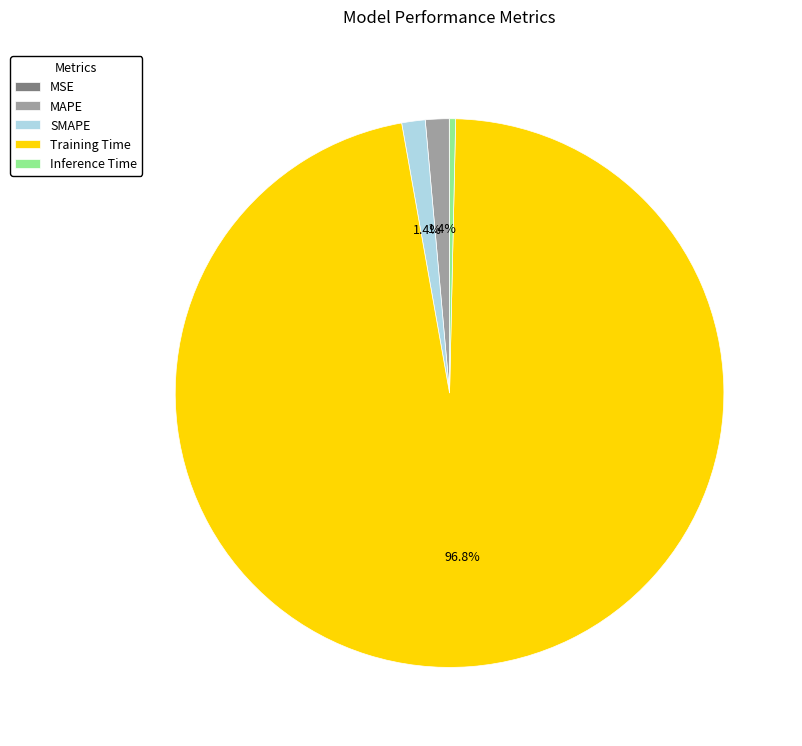

Is Training Time the majority of the pie?

Yes